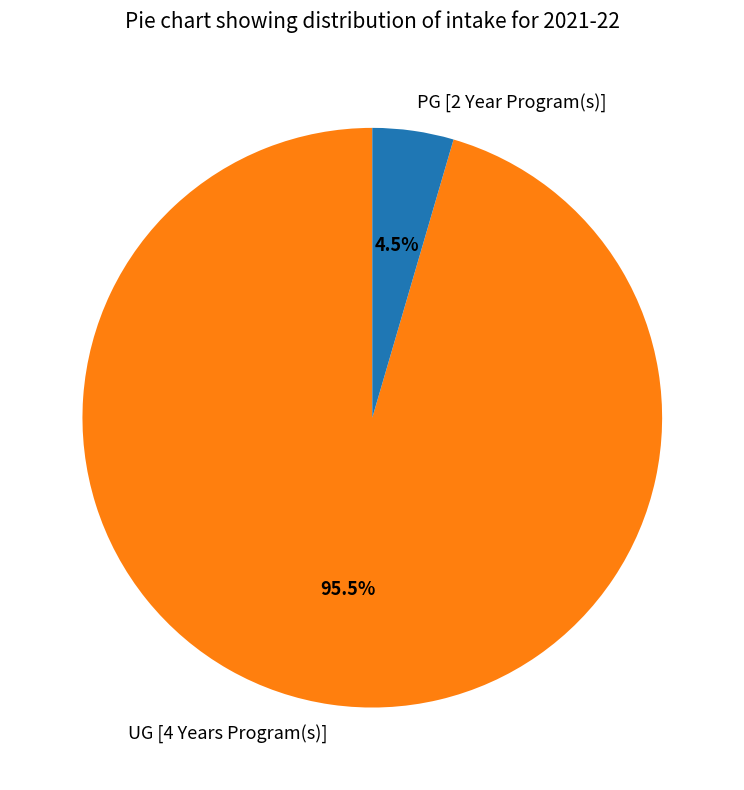

Does PG [2 Year Program(s)] represent more than half of the total?

No